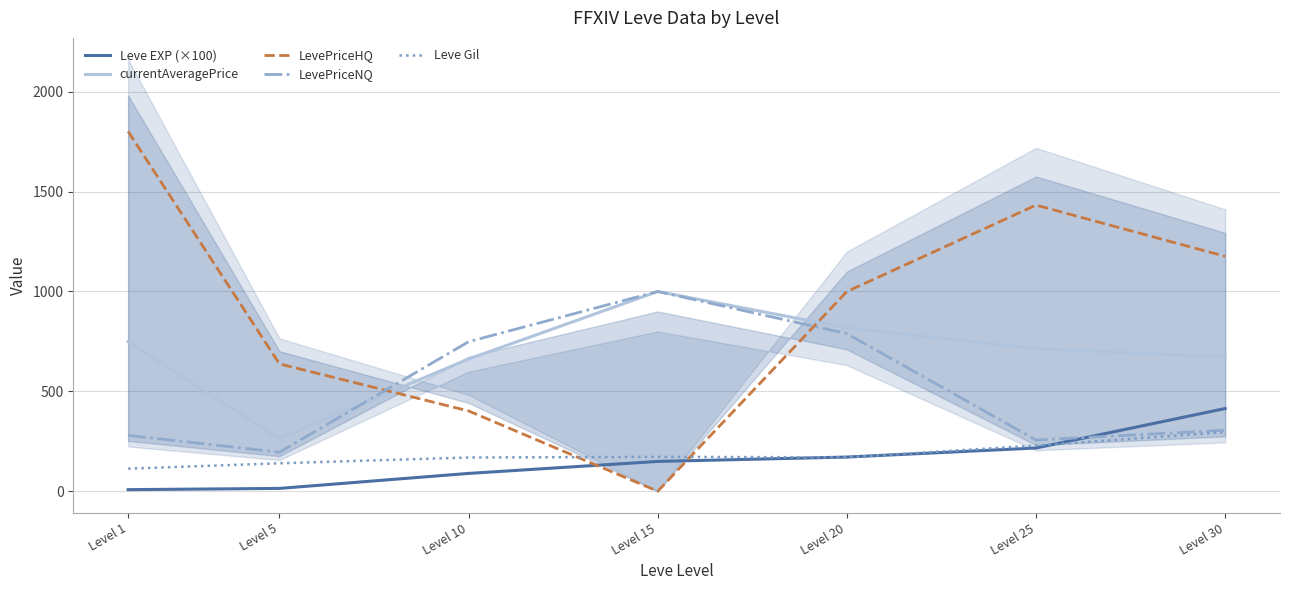

How many intersections are there between Leve EXP (×100) and LevePriceNQ?

1